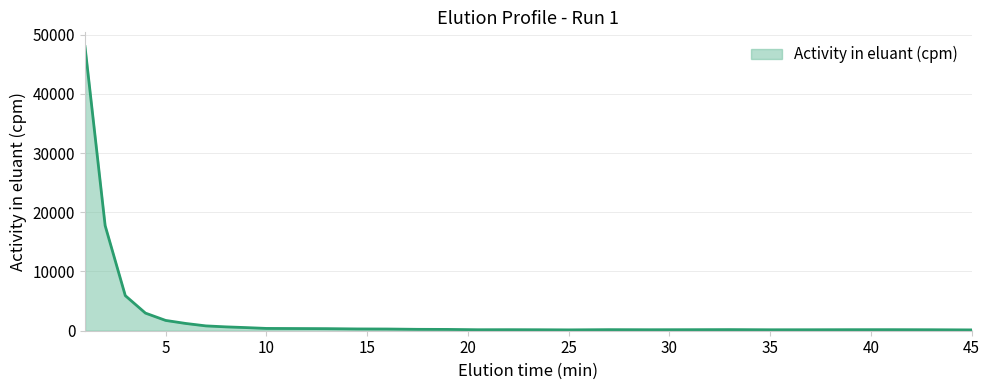

What is the maximum value shown in the chart?

47976.6